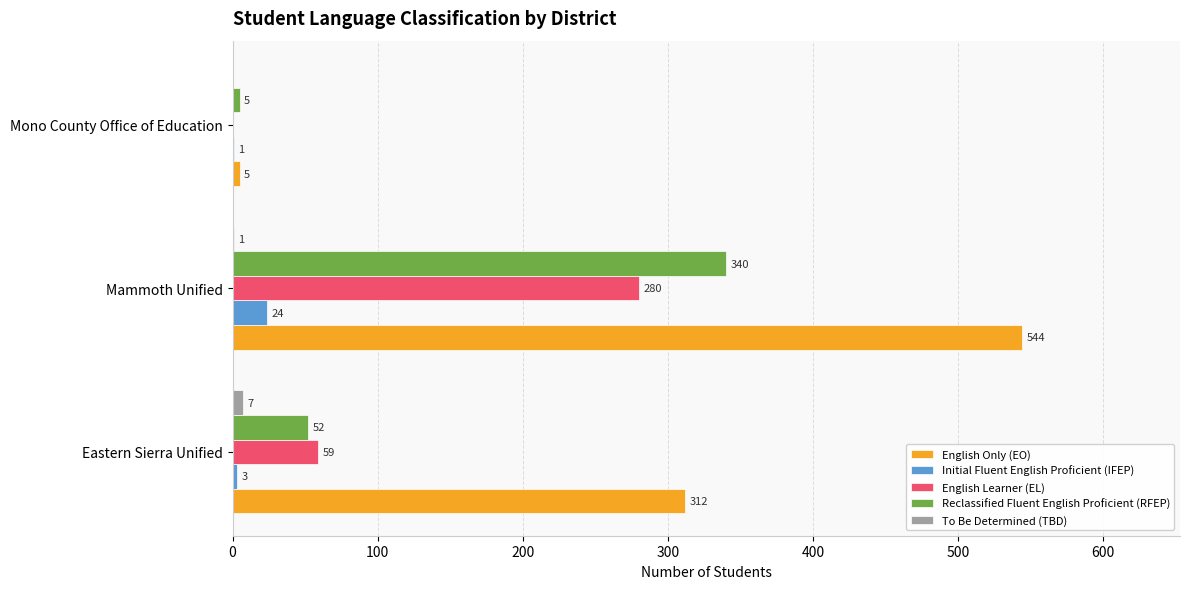

True or false: English Learner (EL) has a value of 108 at Mammoth Unified.

False